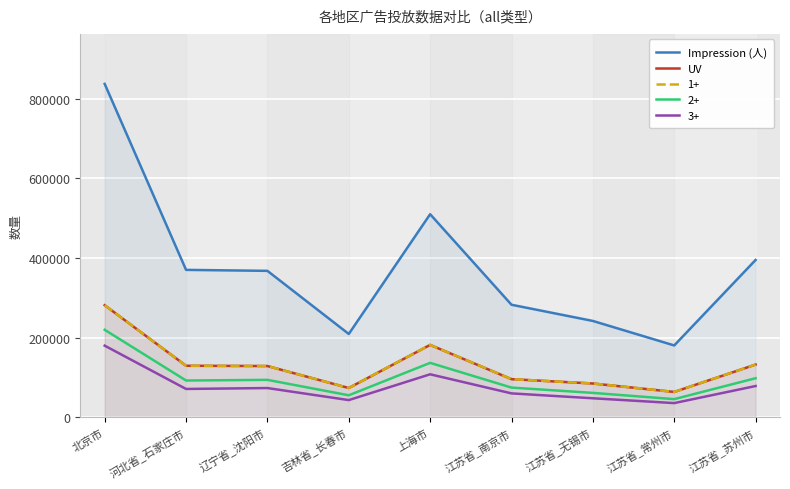

At which category is the sum across all series the highest?

北京市